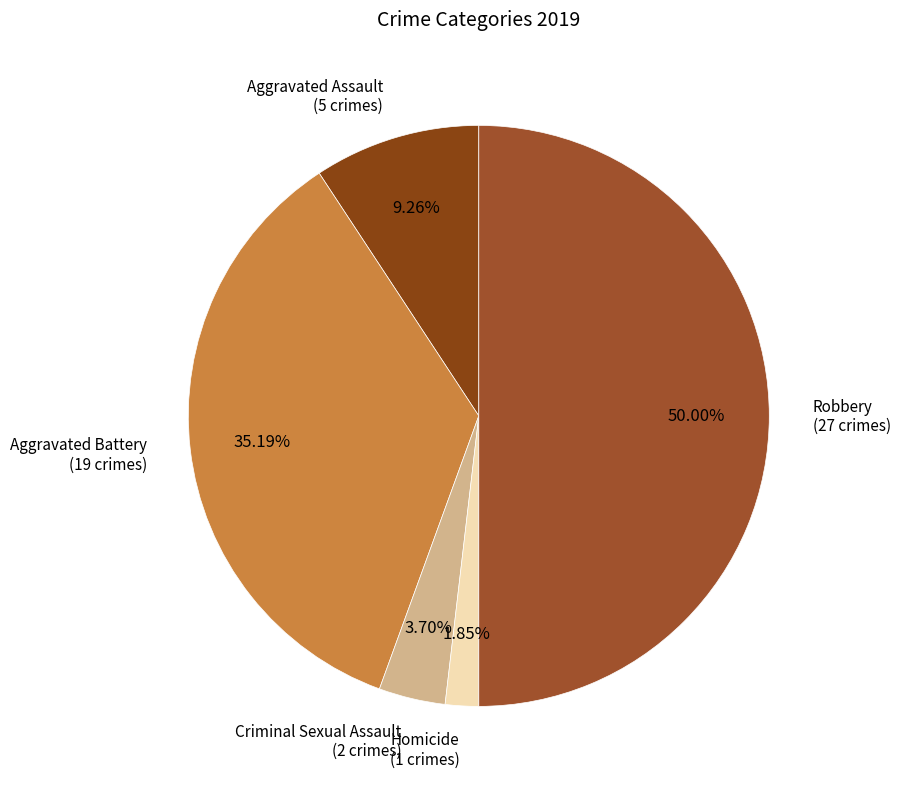

To the nearest percent, what is the average slice percentage?

20%